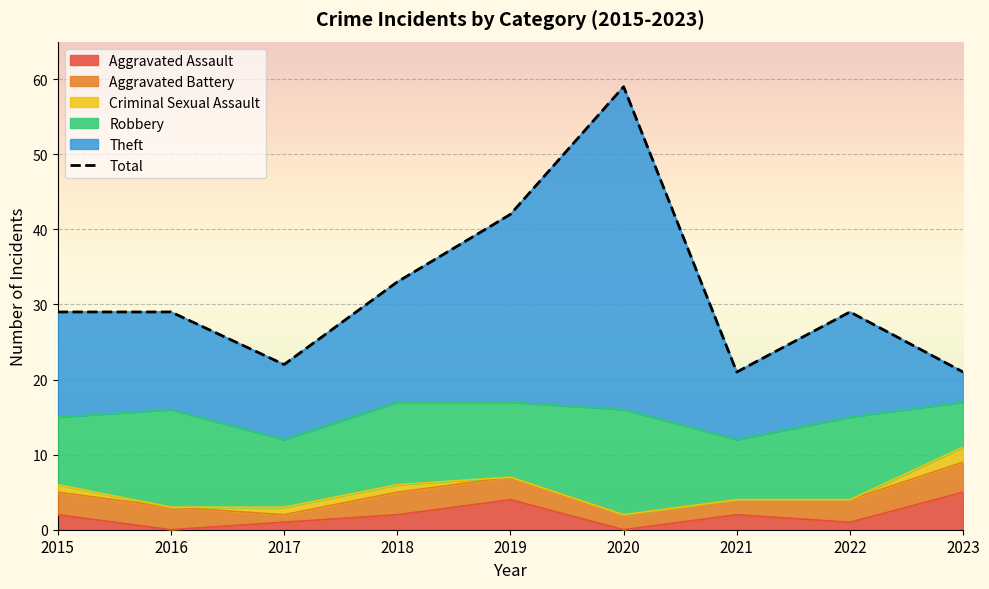

Where is the first local minimum?

2017